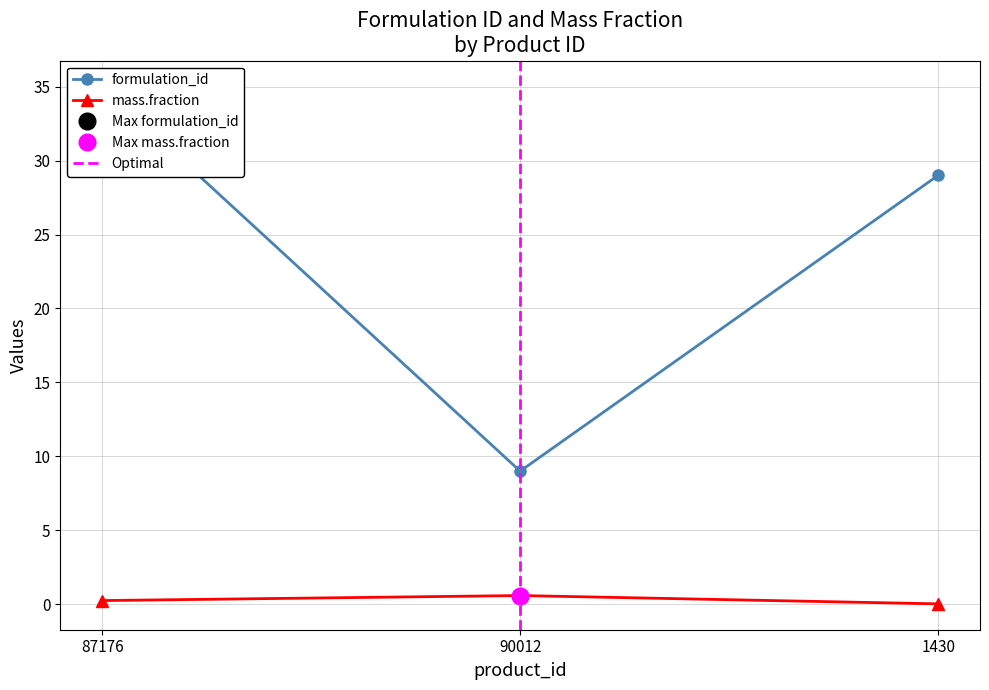

Which series has the largest total across all categories?

formulation_id